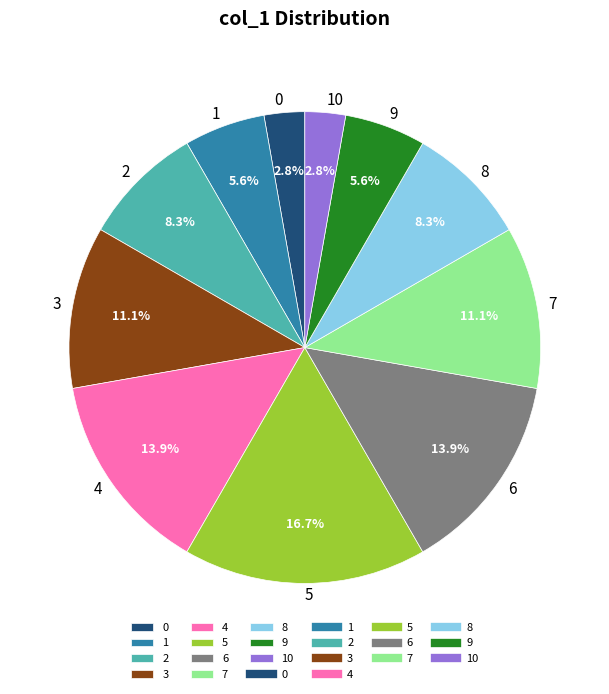

Is there a majority slice in this chart?

No